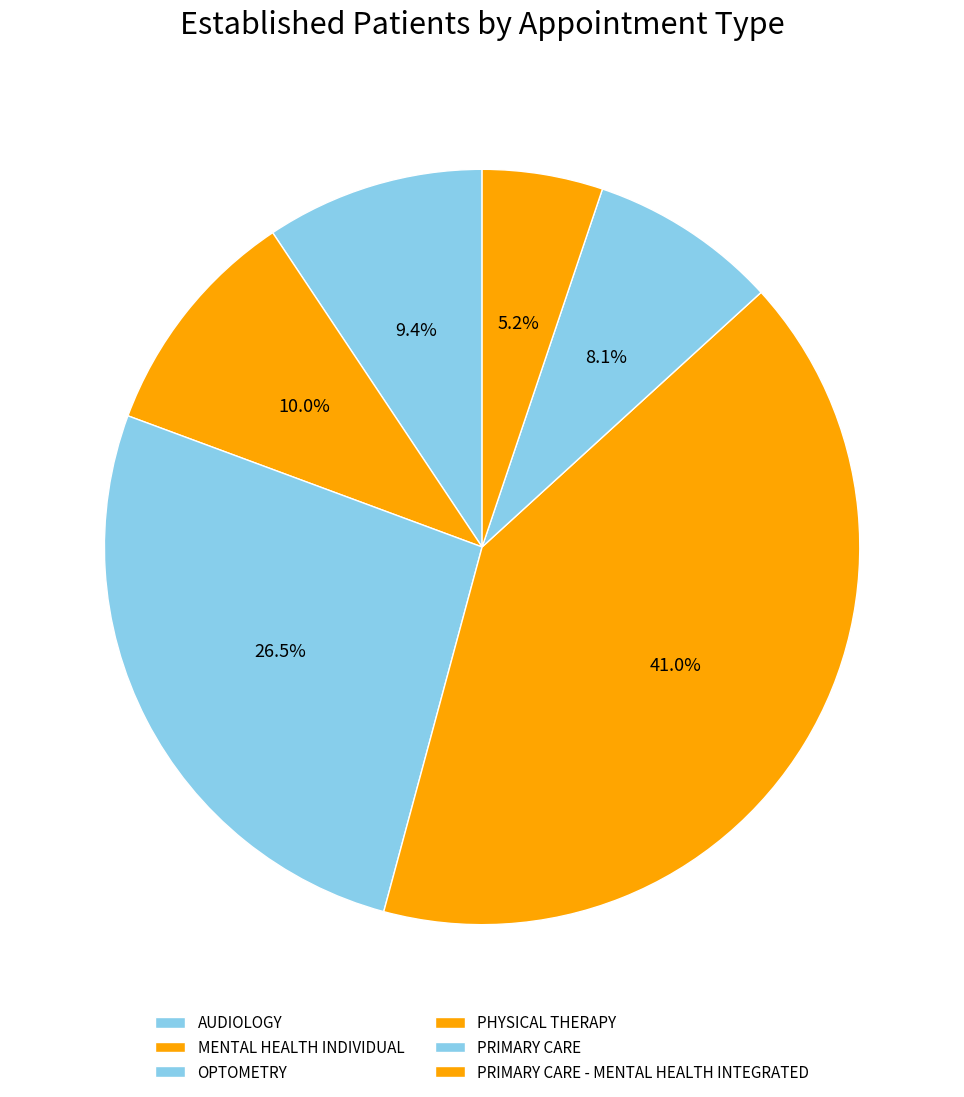

Approximately how many times larger is the value at OPTOMETRY compared to PRIMARY CARE - MENTAL HEALTH INTEGRATED?

5.1